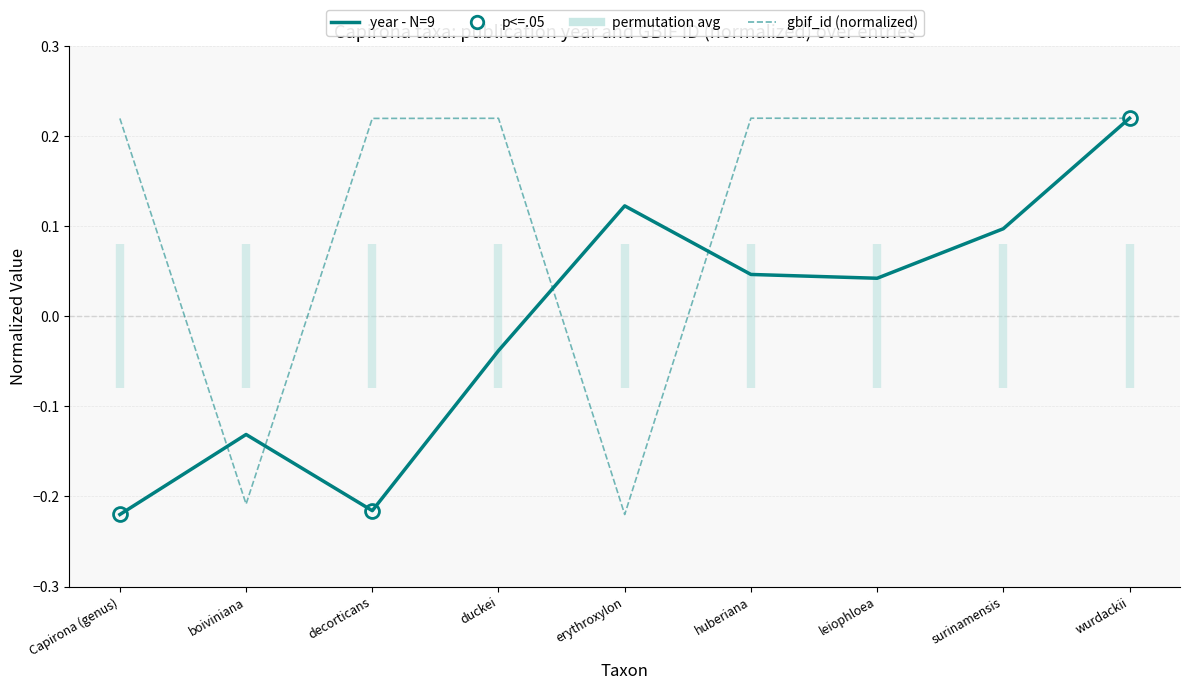

At which label does gbif_id (normalized) reach its minimum?

erythroxylon